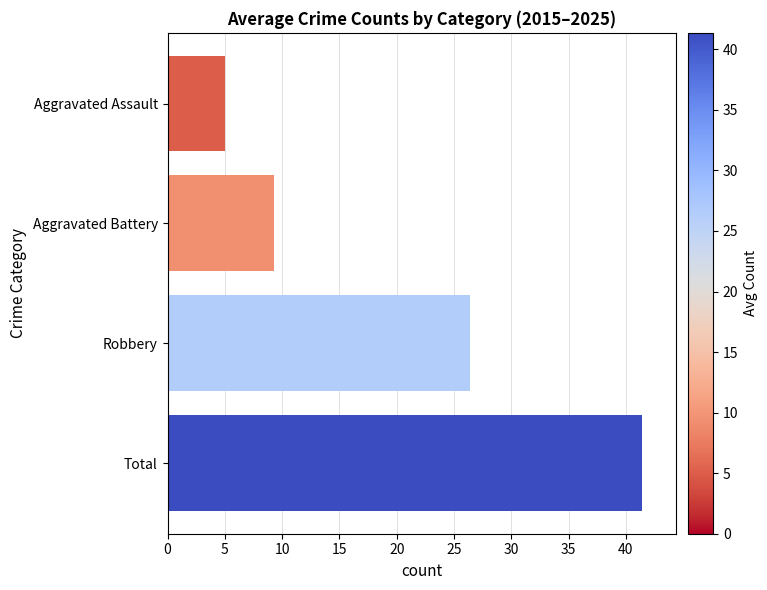

What is the ratio of the value at Total to the value at Aggravated Battery?

4.5